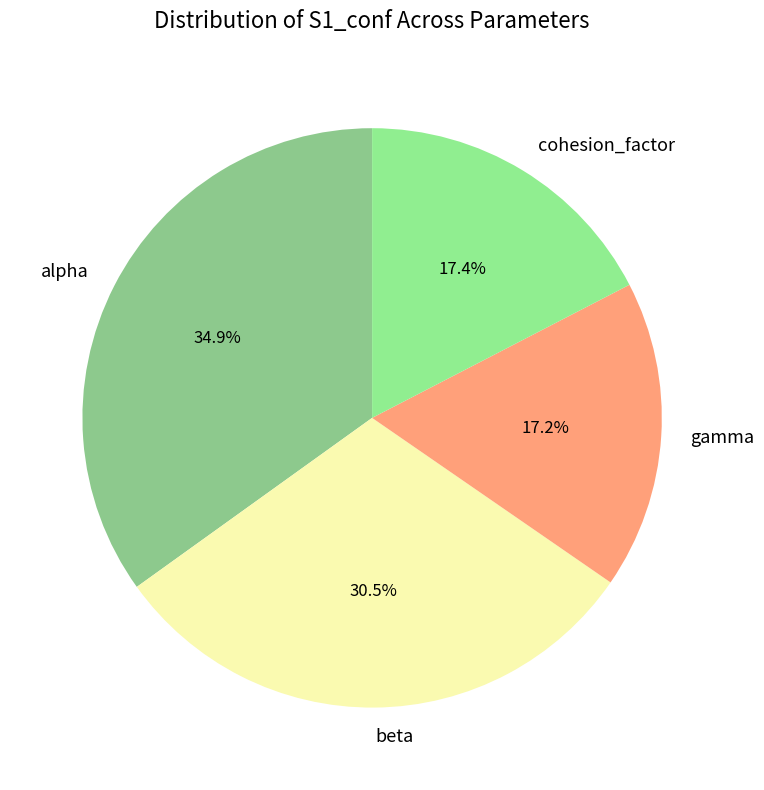

Count the number of slices in the pie.

4